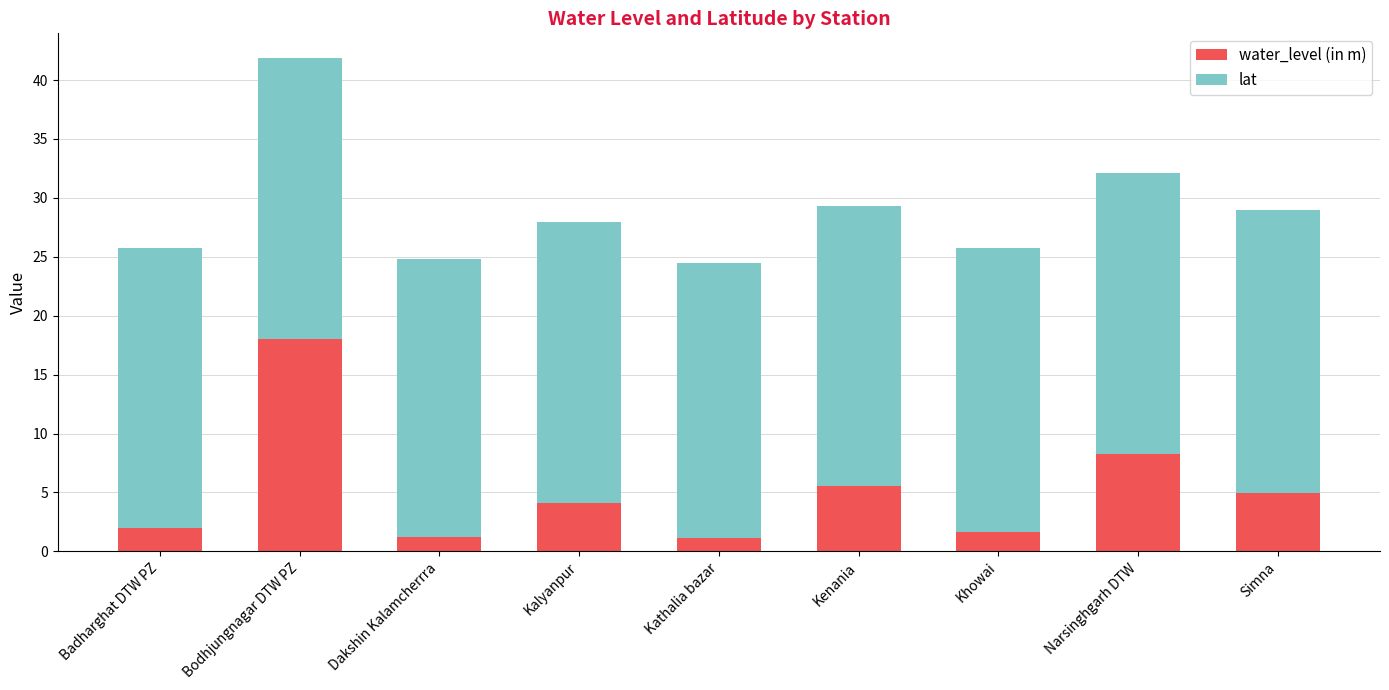

Which category has the highest value in the water_level (in m) series?

Bodhjungnagar DTW PZ